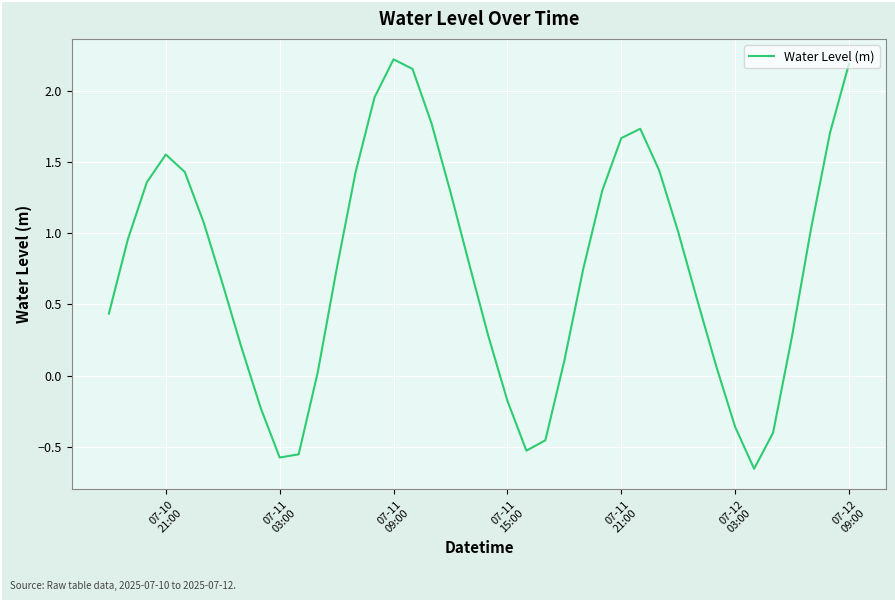

How many lines are shown in the chart?

1